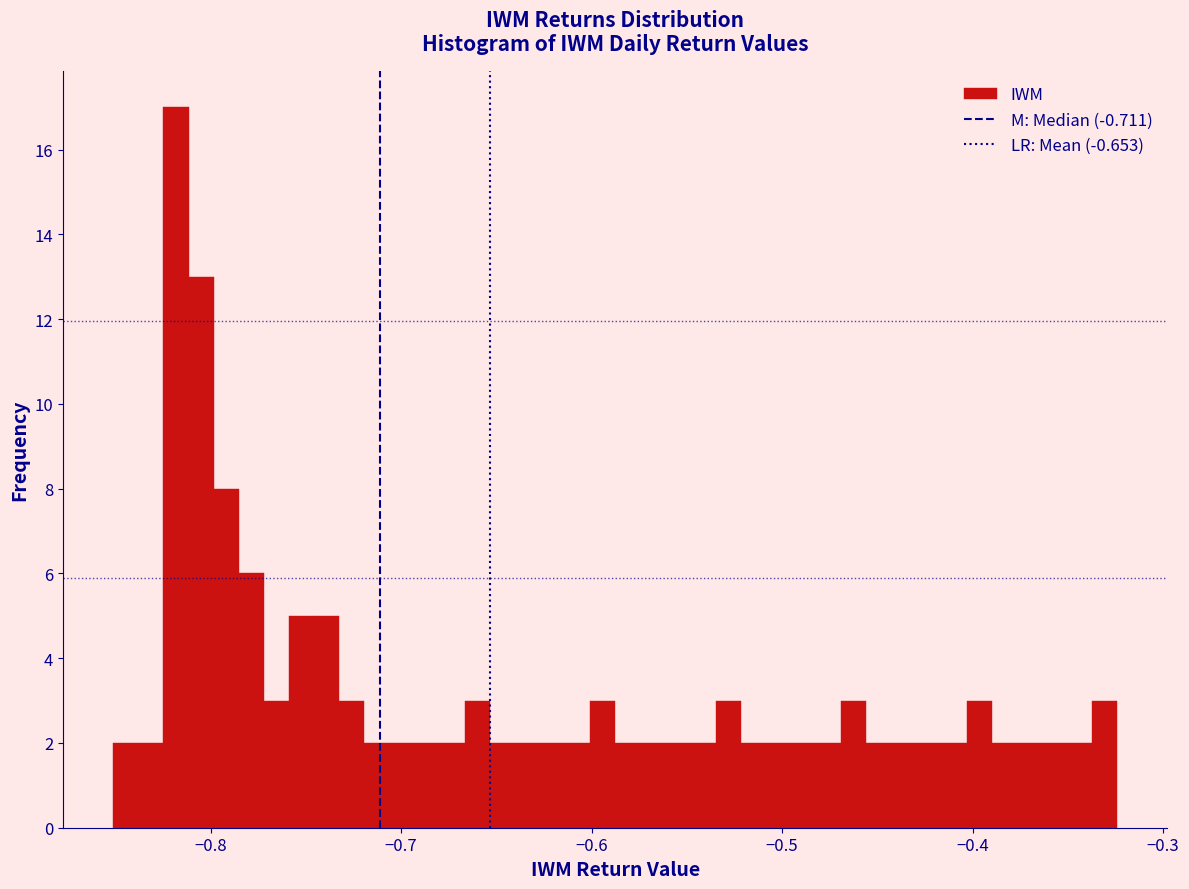

Around what value on the x-axis is the tallest bar? Give the approximate position of its centre, as read against the axis.

-0.82